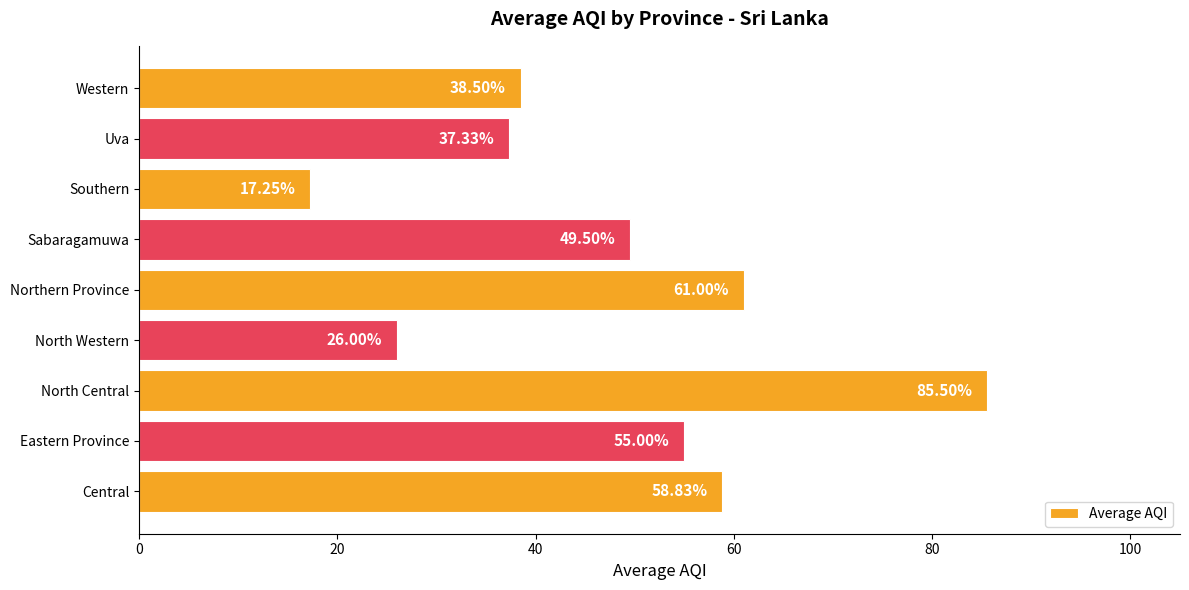

Between Eastern Province and Southern, which is larger?

Eastern Province